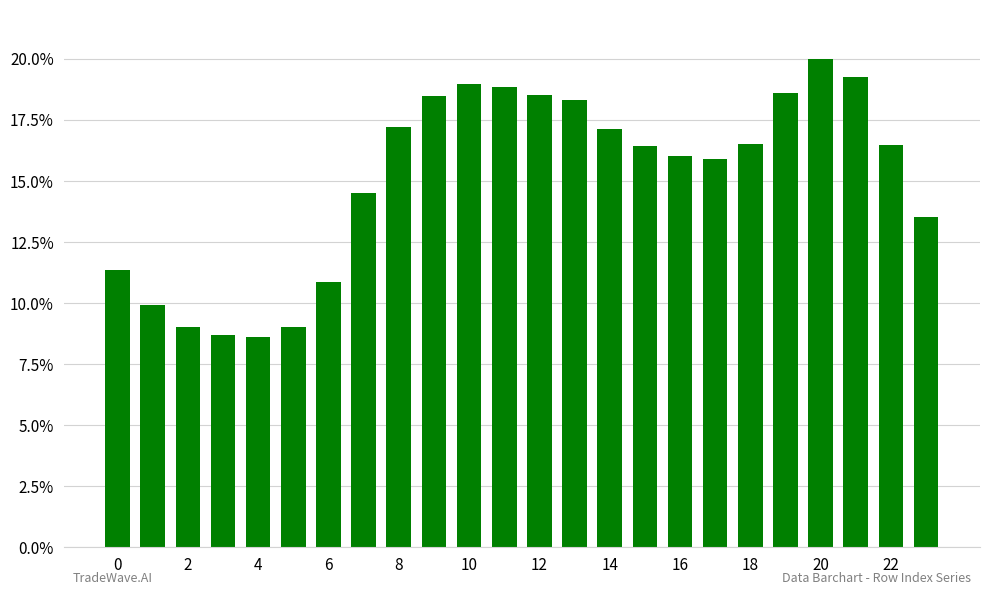

Does the chart contain any negative values?

No